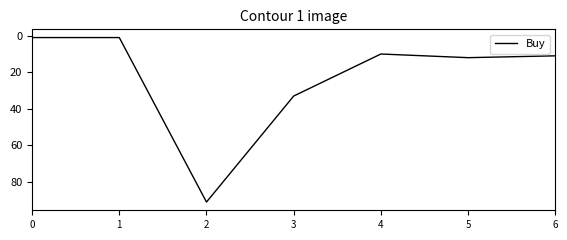

What is the ratio of the value at 3 to the value at 6?

3.0